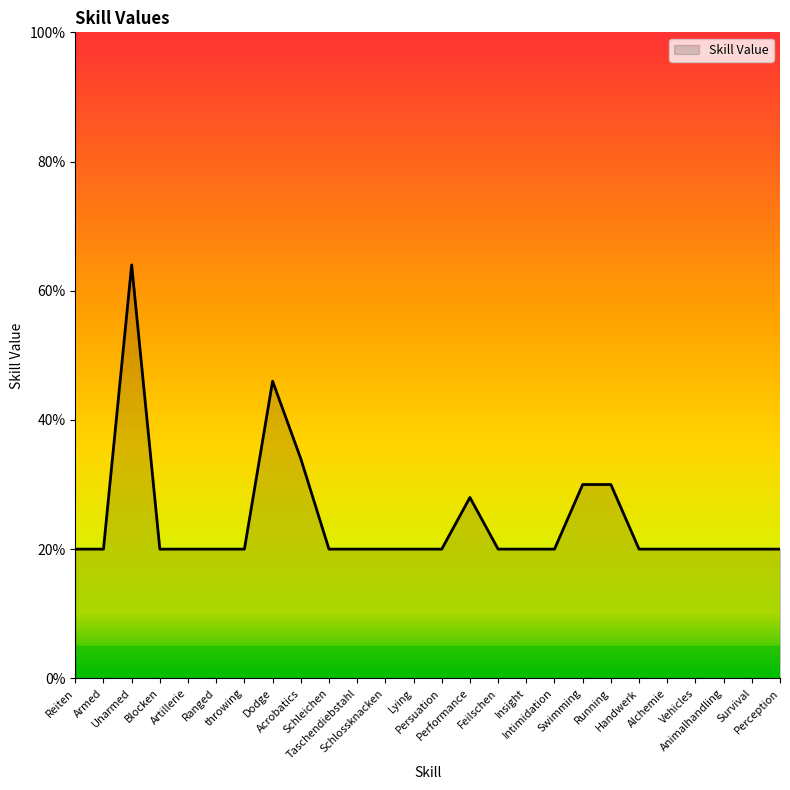

What is the greatest value displayed?

64